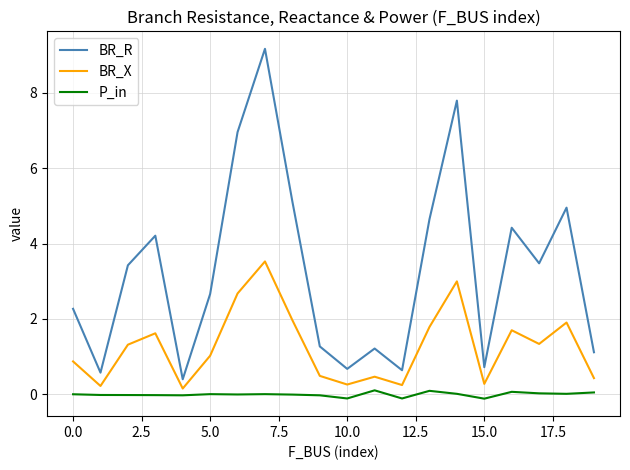

How many lines are shown in the chart?

3